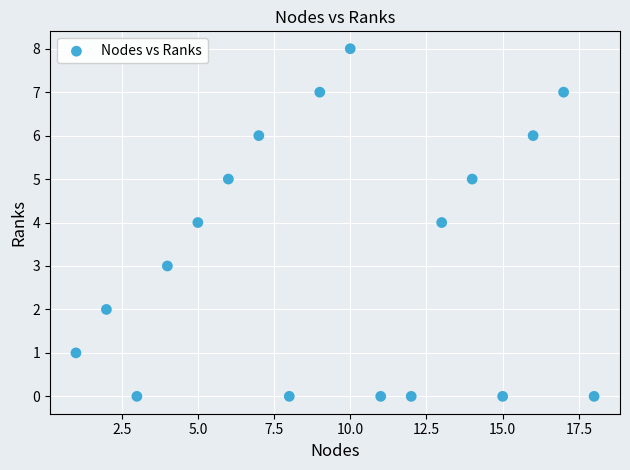

What is the range of X values (max minus min)?

17